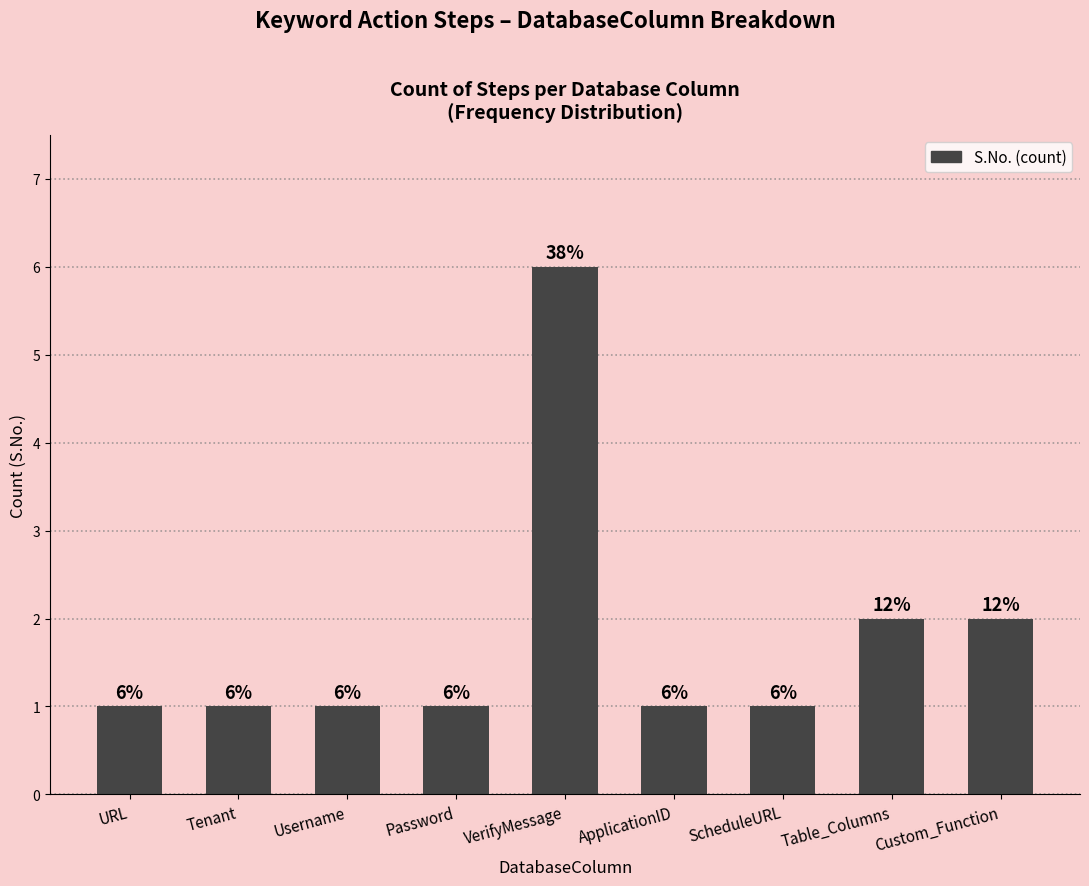

What is the value of the 6th bar from the left?

1